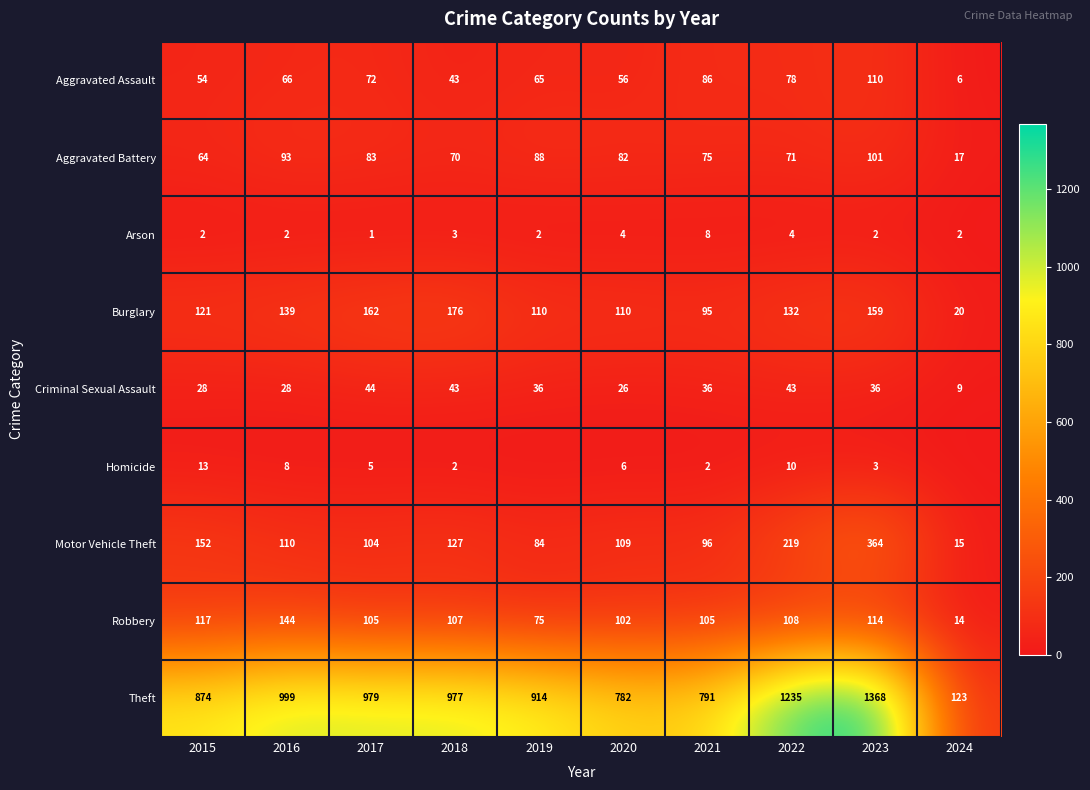

Between 2015 and 2020, which series saw the biggest shift?

Theft